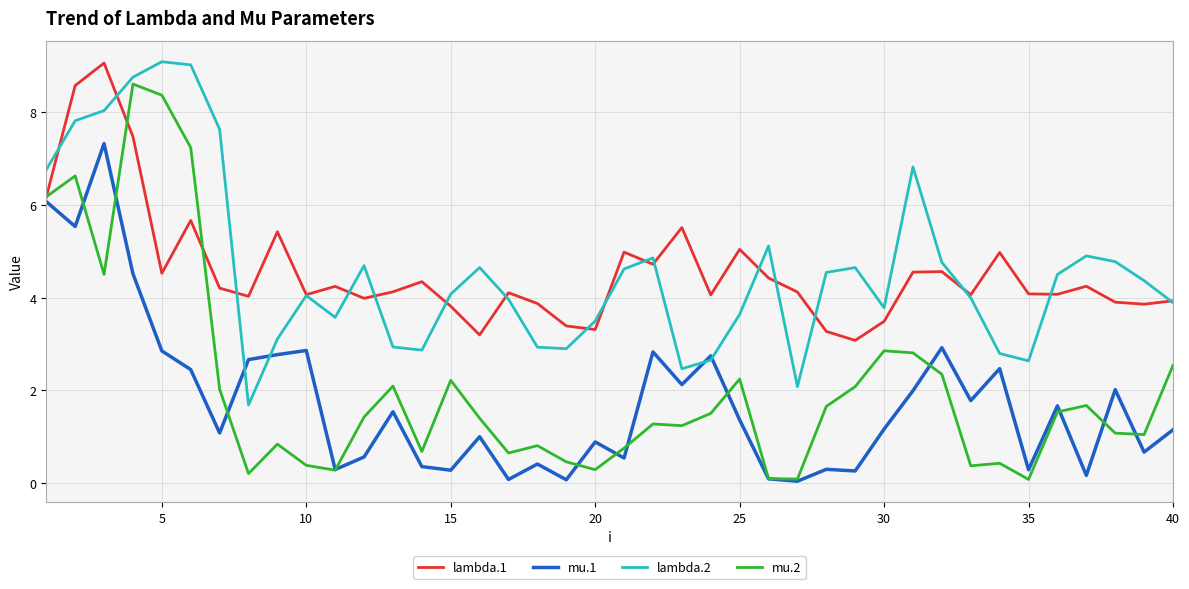

What is the maximum value shown in the chart?

9.1